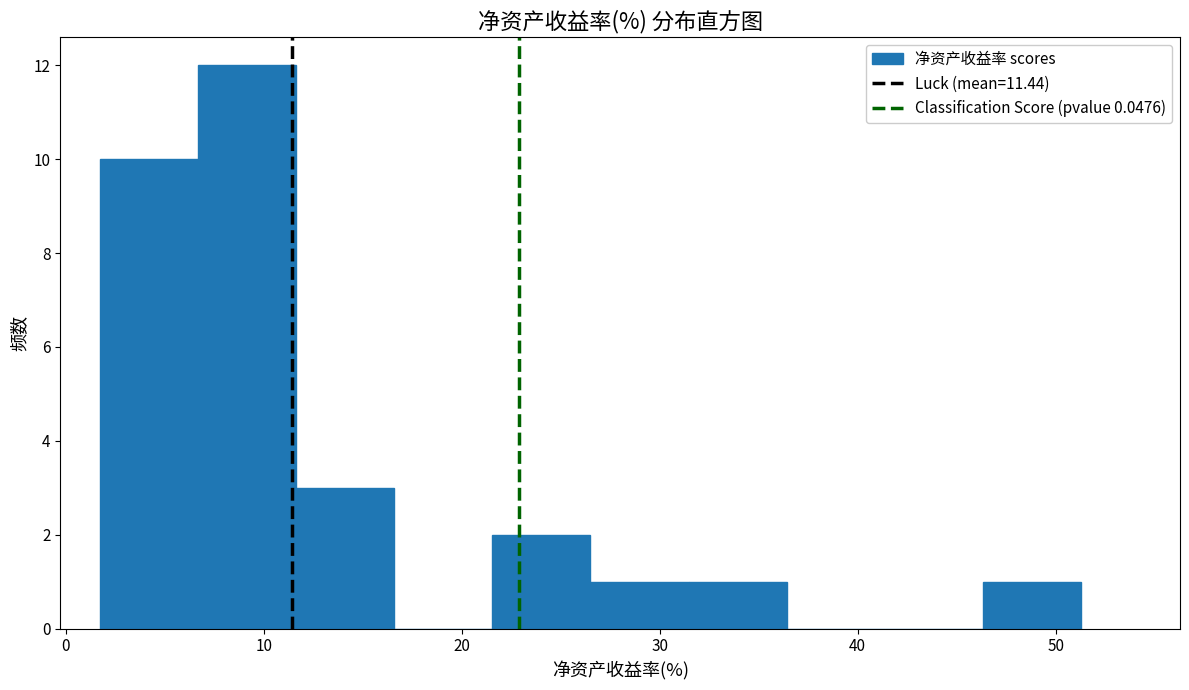

Which range on the x-axis has the tallest bar?

7 to 12